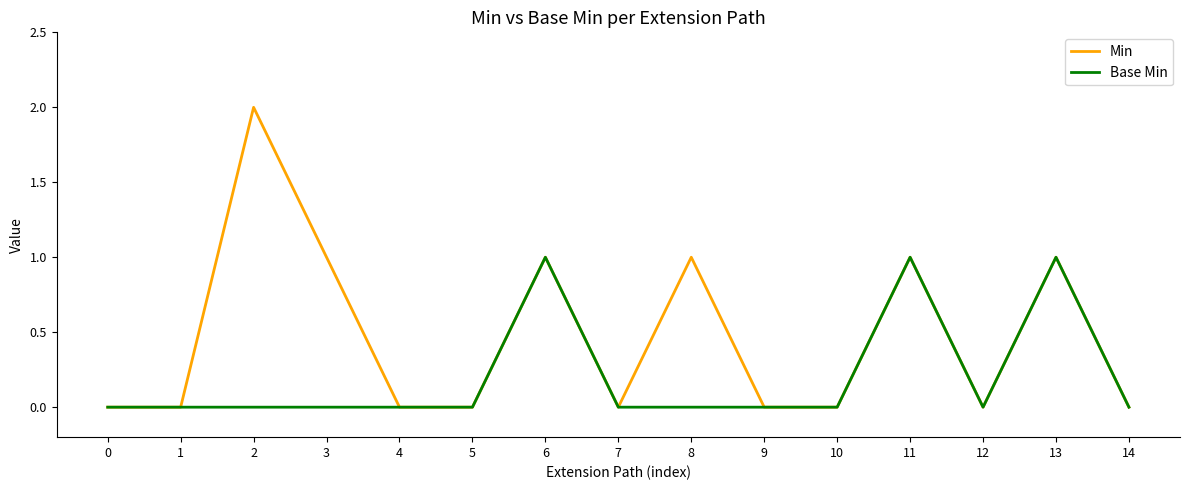

Reading left to right, list all the values displayed in this chart.

Min: 0	0	2	1	0	0	1	0	1	0	0	1	0	1	0
Base Min: 0	0	0	0	0	0	1	0	0	0	0	1	0	1	0